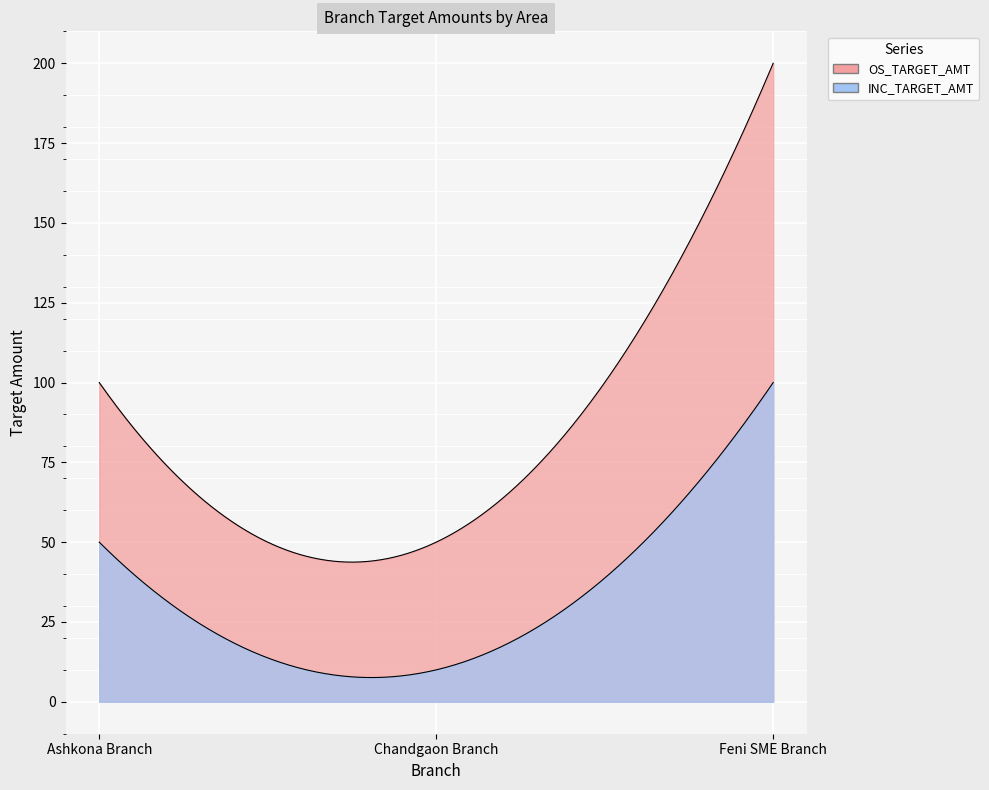

What is the sum of all OS_TARGET_AMT values?

350